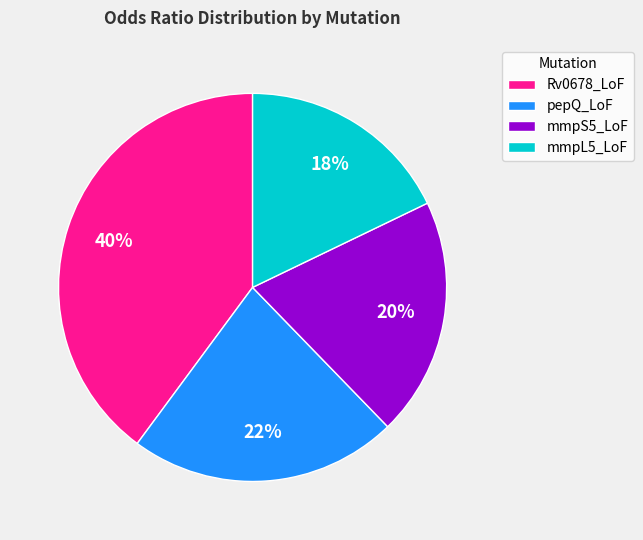

What is the ratio of the value at pepQ_LoF to the value at Rv0678_LoF?

0.6